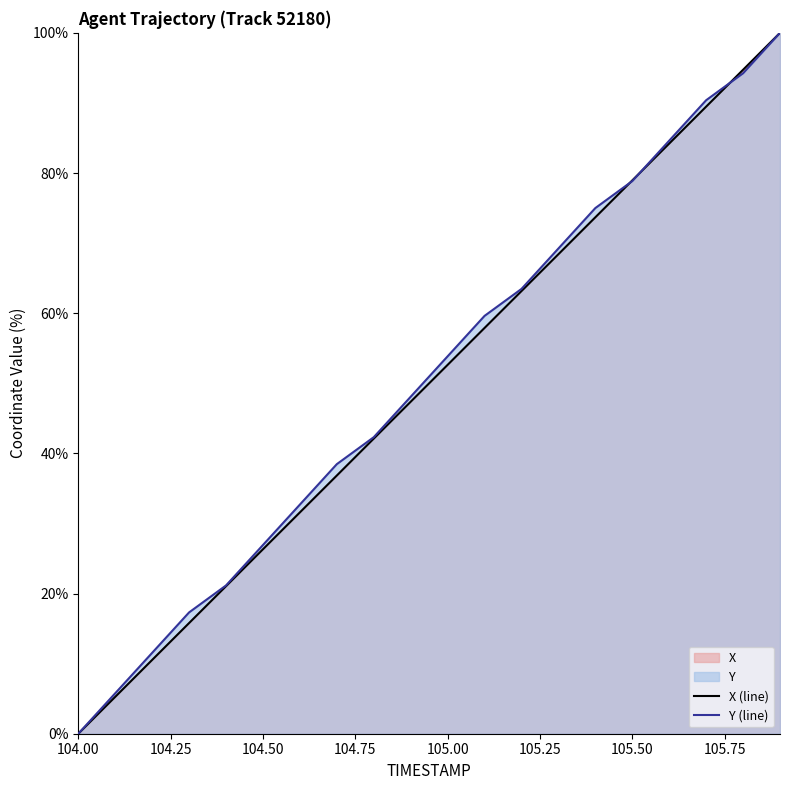

How many lines are shown in the chart?

2